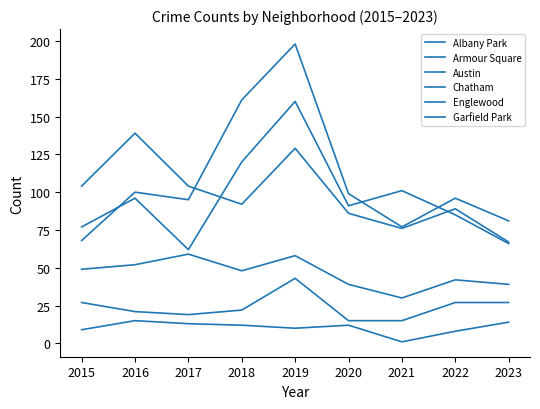

The value of Austin at 2023 is 66. True or false?

True